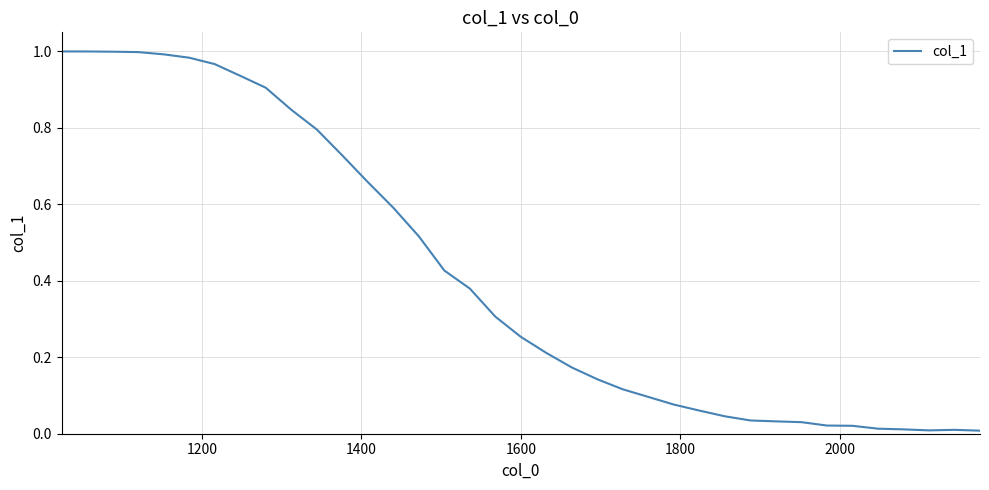

How many lines are shown in the chart?

1